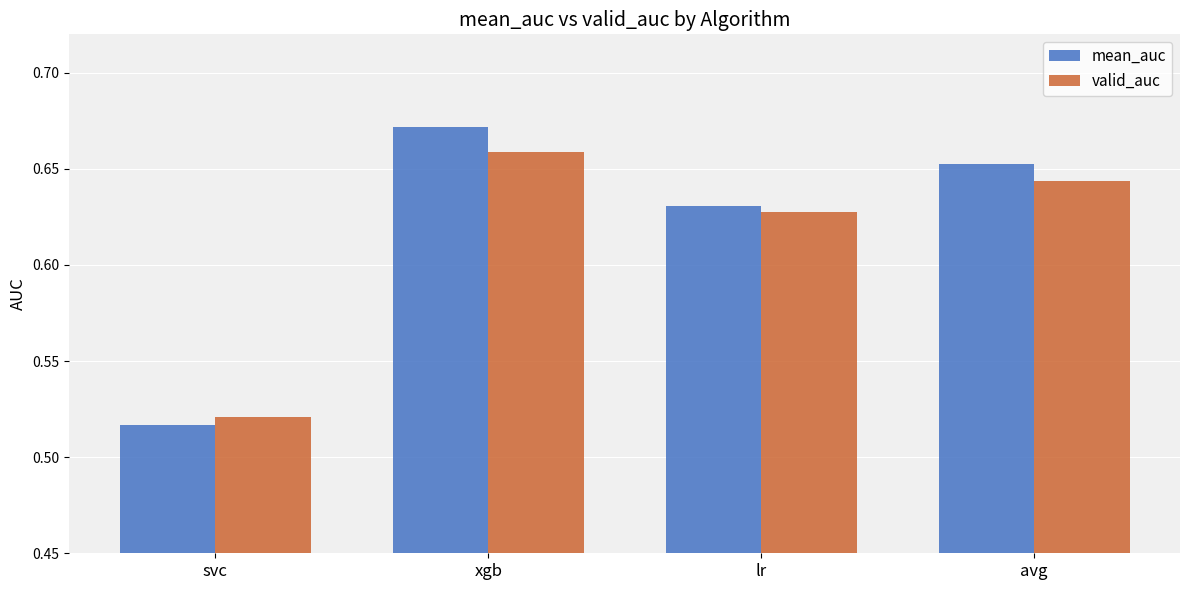

The valid_auc series shows 0.3 at lr. True or false?

False